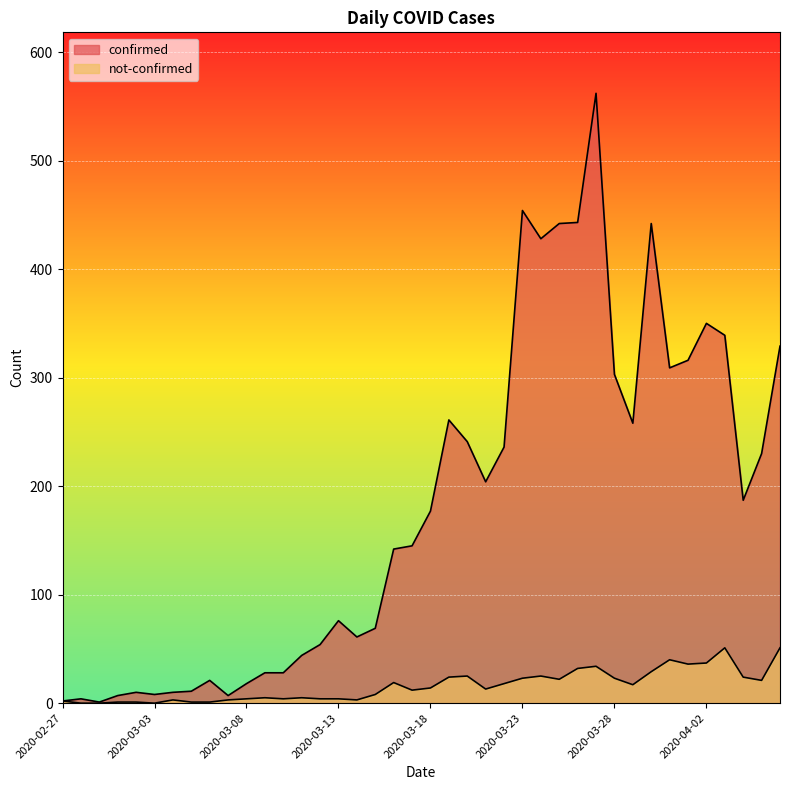

Reading left to right, extract all data points from this chart.

confirmed: 2	4	1	7	10	8	10	11	21	7	18	28	28	44	54	76	61	69	142	145	177	261	241	204	236	454	428	442	443	562	303	258	442	309	316	350	339	187	230	329
not-confirmed: 2	0	0	1	1	0	3	1	1	3	4	5	4	5	4	4	3	8	19	12	14	24	25	13	18	23	25	22	32	34	23	17	29	40	36	37	51	24	21	51